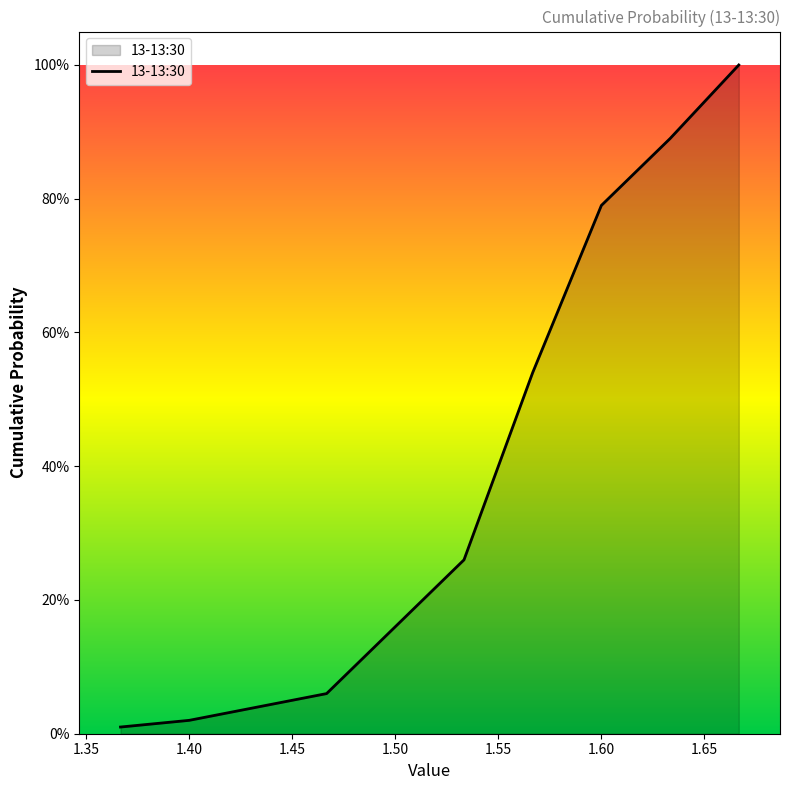

Does the chart have visible grid lines?

No